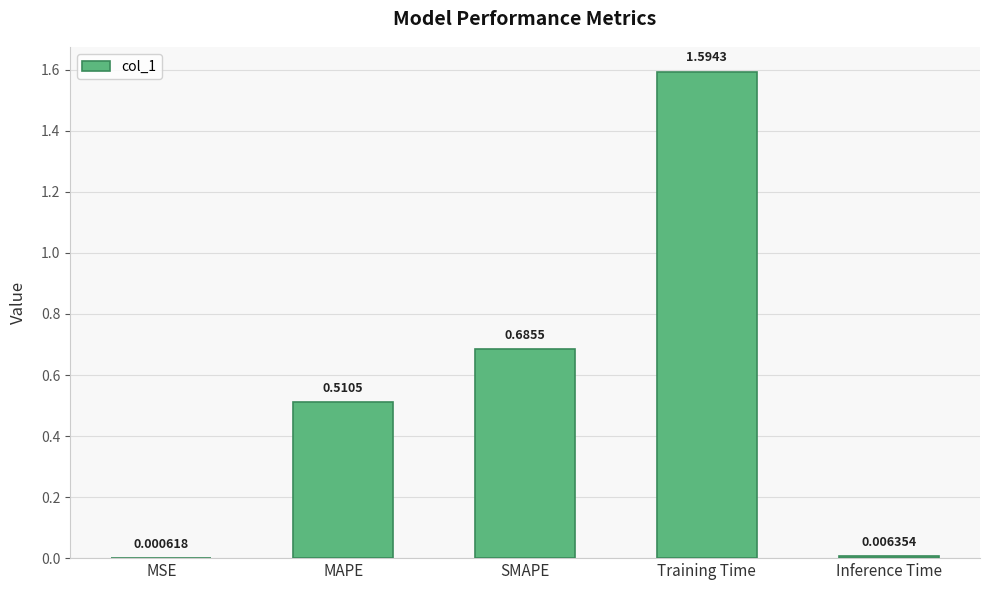

What is the sum of the values at Training Time and MSE?

1.6